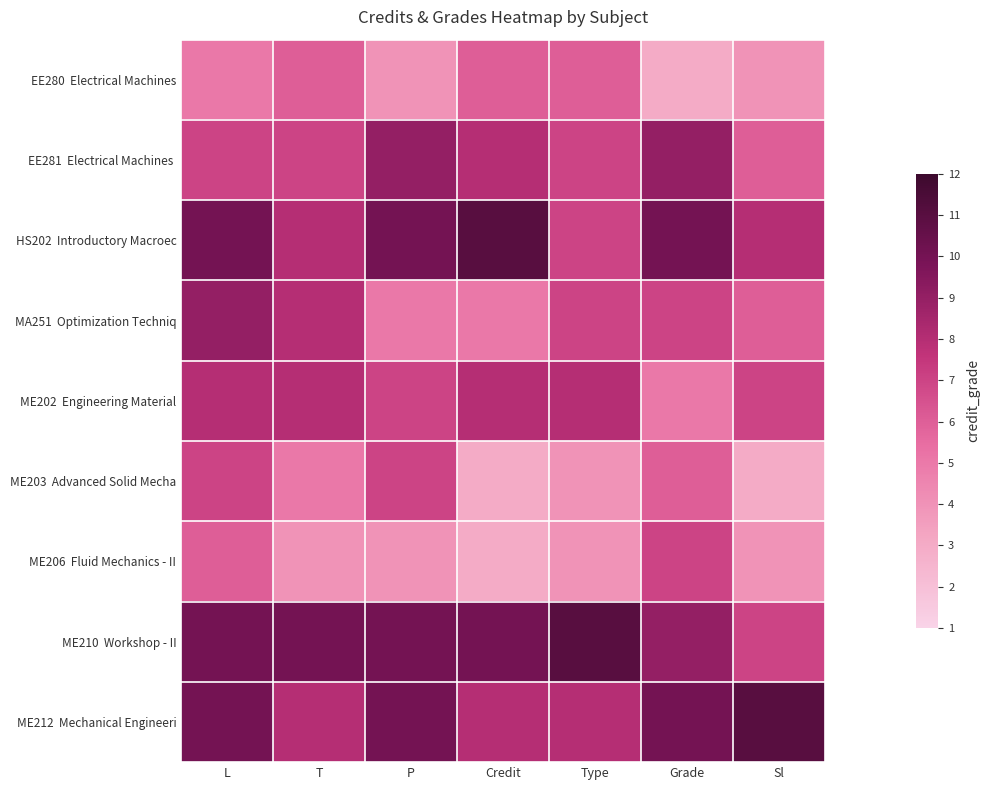

Rank the series by their maximum value, from highest to lowest.

HS202 Introductory Macroec, ME210 Workshop - II, ME212 Mechanical Engineeri, EE281 Electrical Machines, MA251 Optimization Techniq, ME202 Engineering Material, ME203 Advanced Solid Mecha, ME206 Fluid Mechanics - II, EE280 Electrical Machines